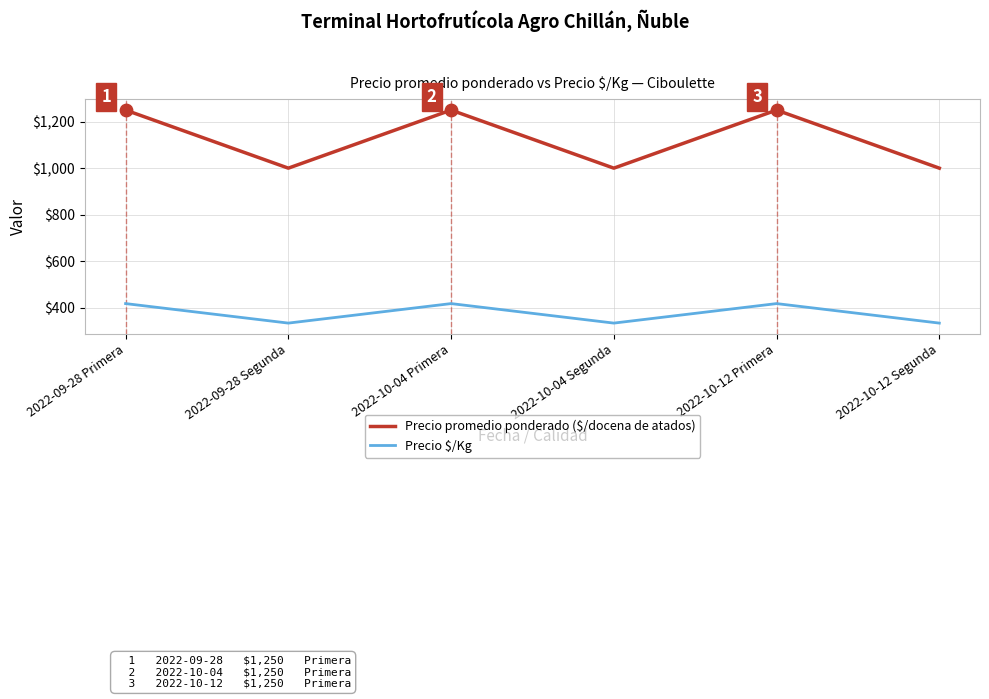

Which series has the largest total across all categories?

Precio promedio ponderado ($/docena de atados)